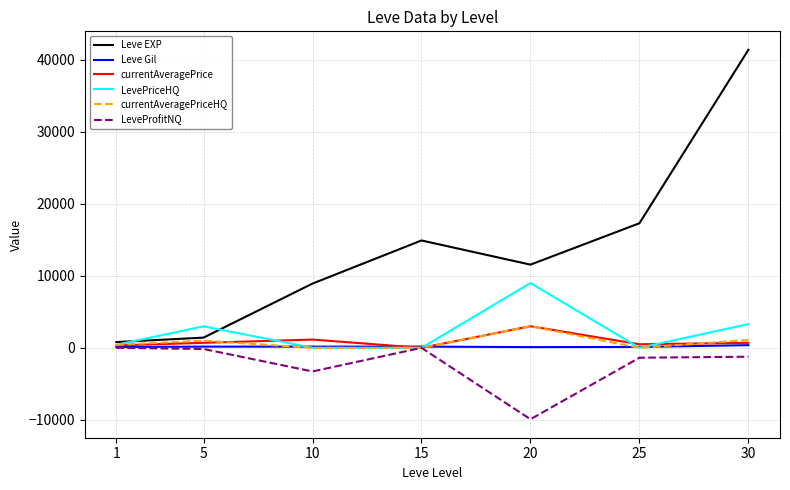

Which series has the widest spread of values?

Leve EXP